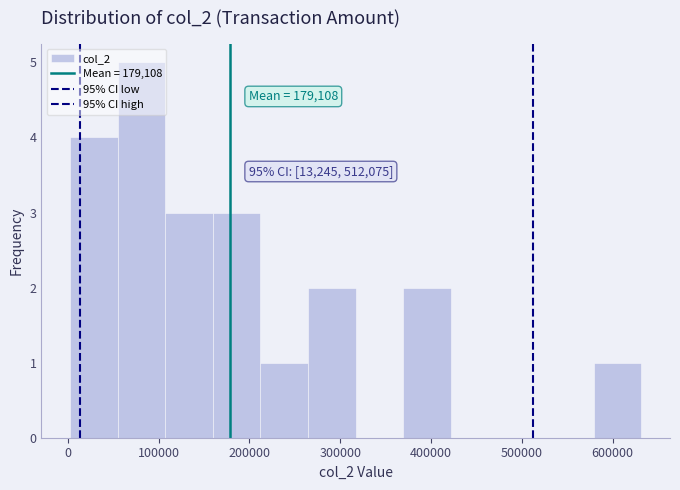

Over which range of the x-axis is the bar tallest?

50000 to 110000